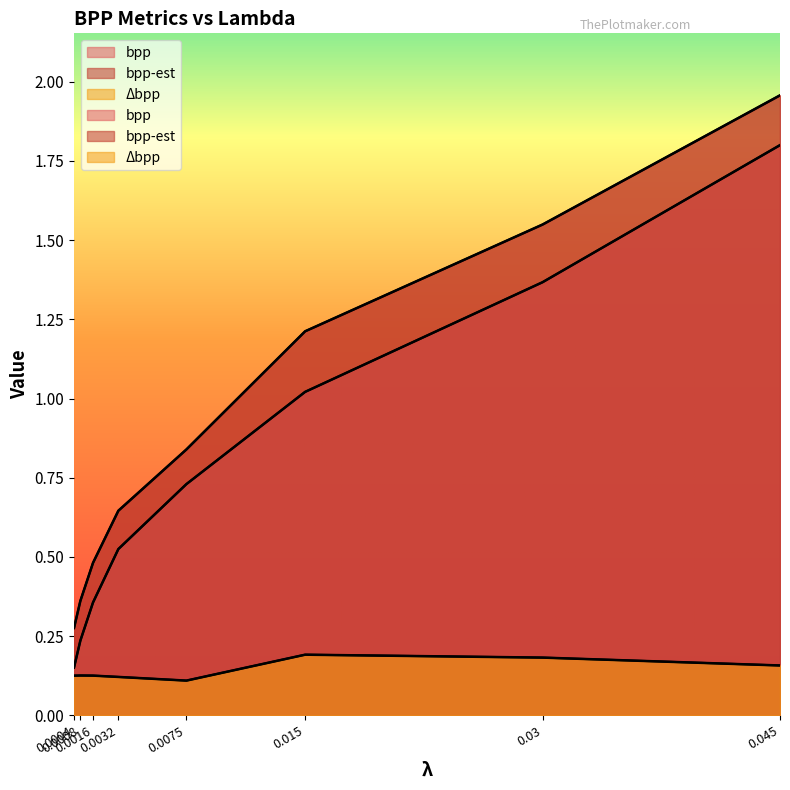

At how many categories does at least one series exceed 1?

3